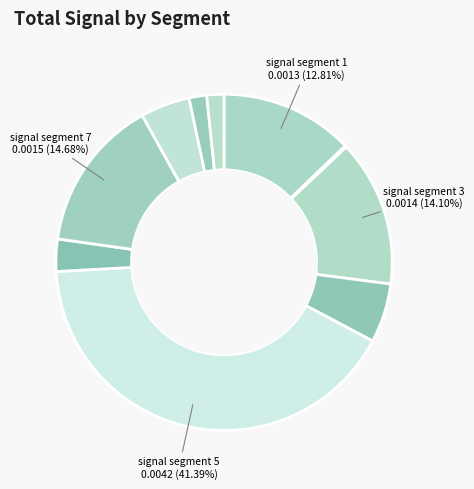

How many segments does this pie chart have?

10